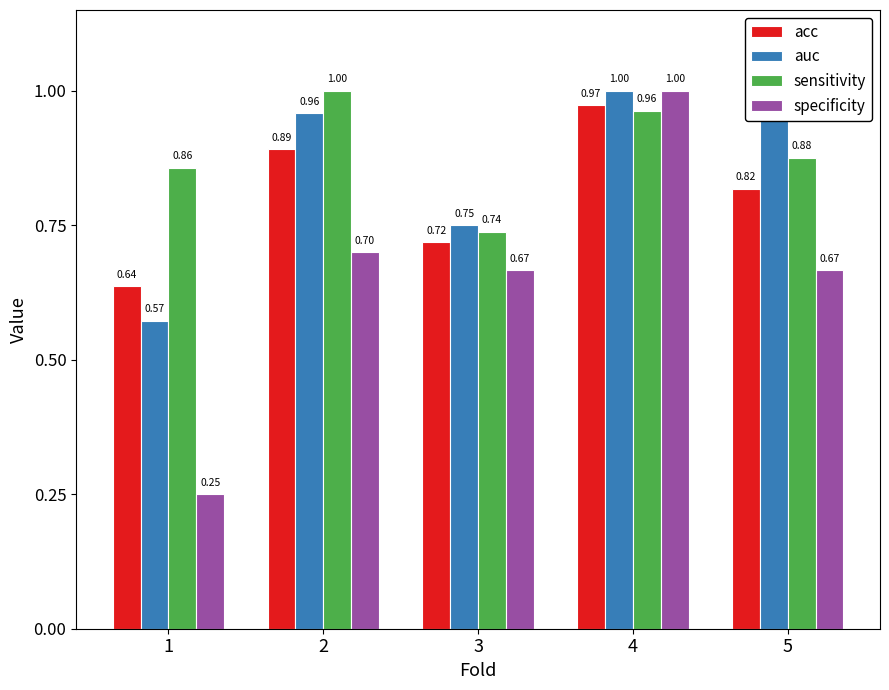

List the series in order of their overall mean, highest first.

sensitivity, auc, acc, specificity